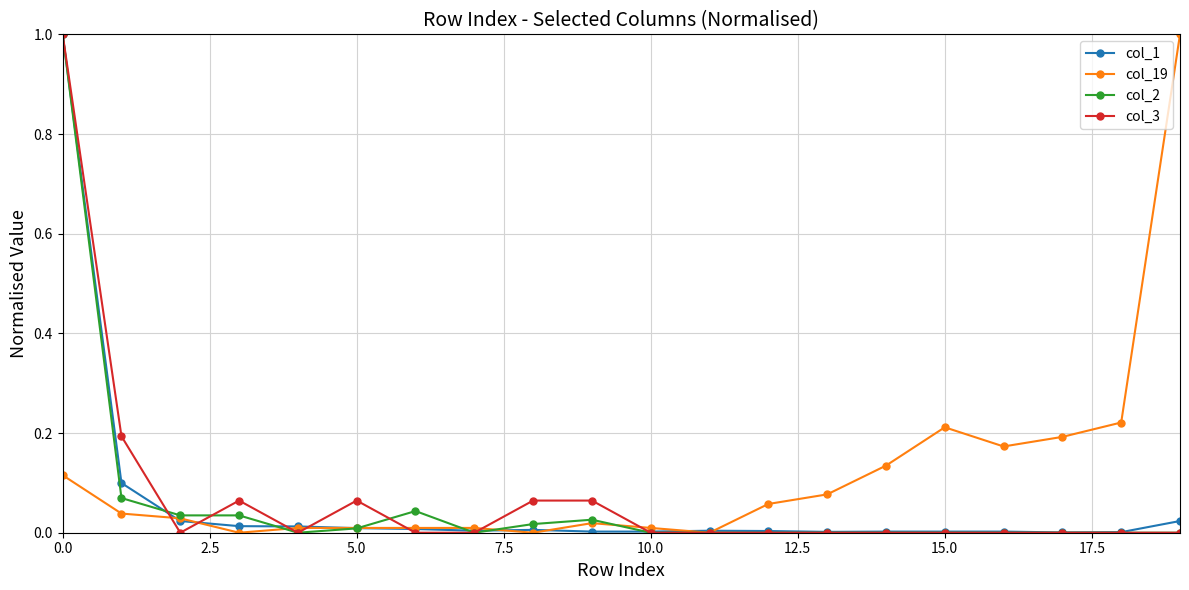

Which series has the largest total across all categories?

col_19